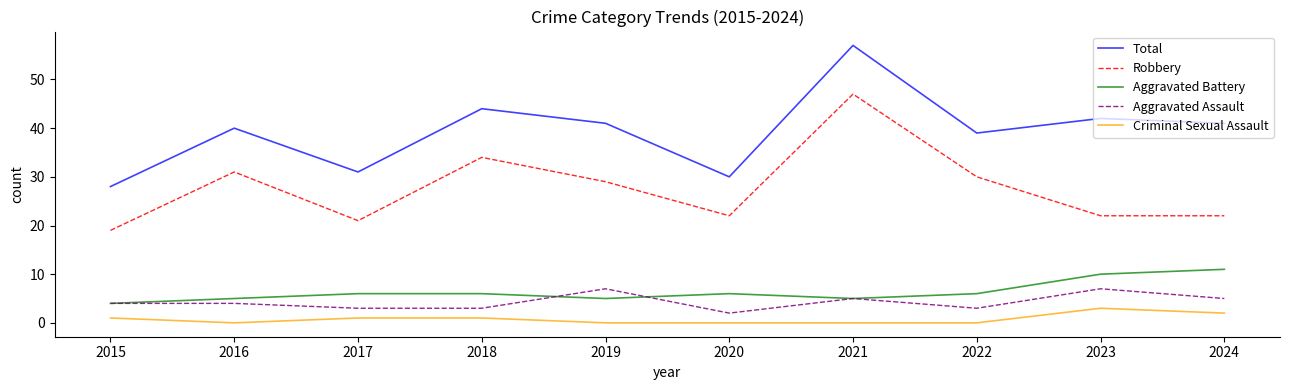

What is the greatest value displayed?

57